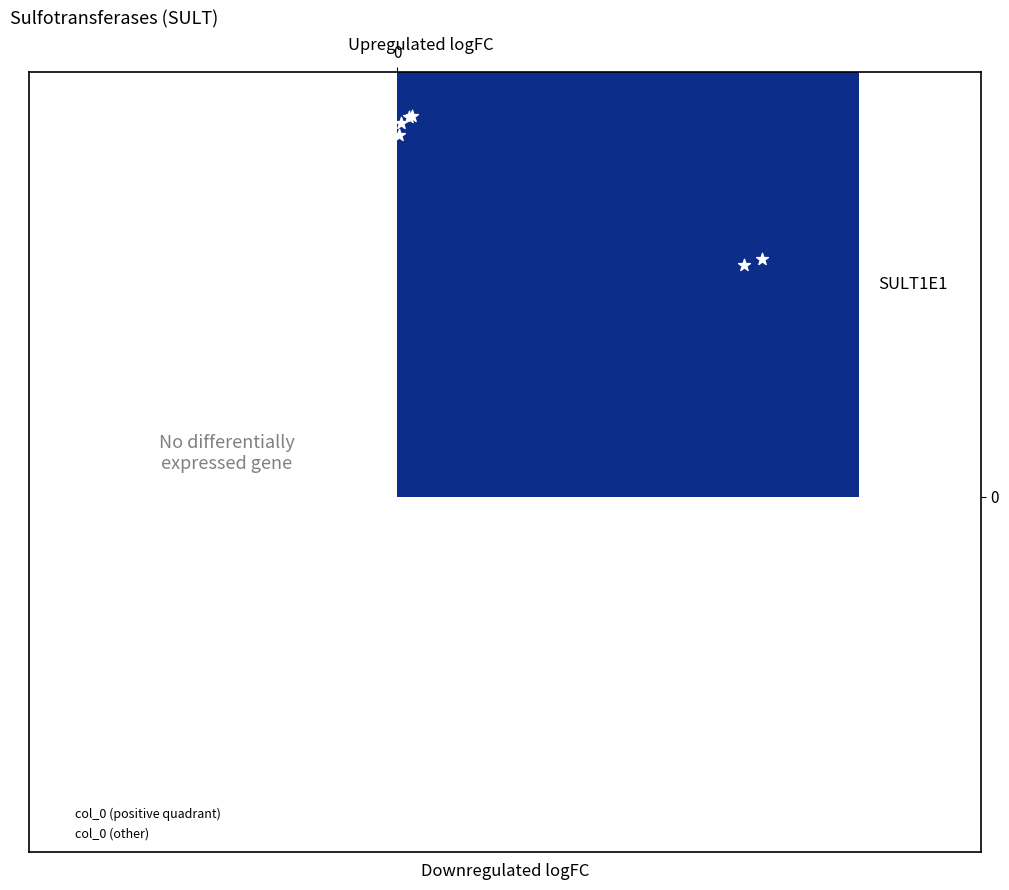

What are all the series names shown in the legend?

col_0 (positive quadrant), col_0 (other)